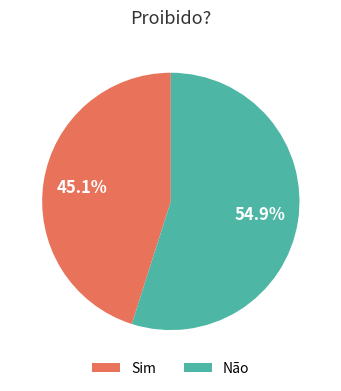

To the nearest percent, what is the average slice percentage?

50%